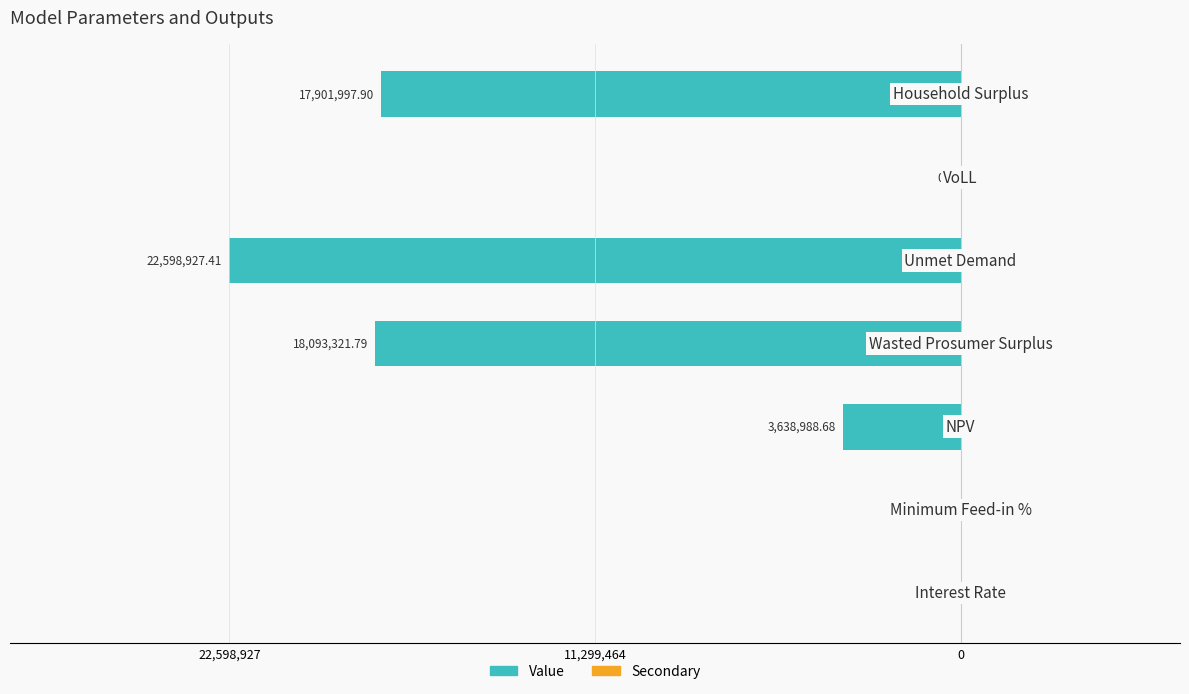

Are the bars horizontal?

Yes